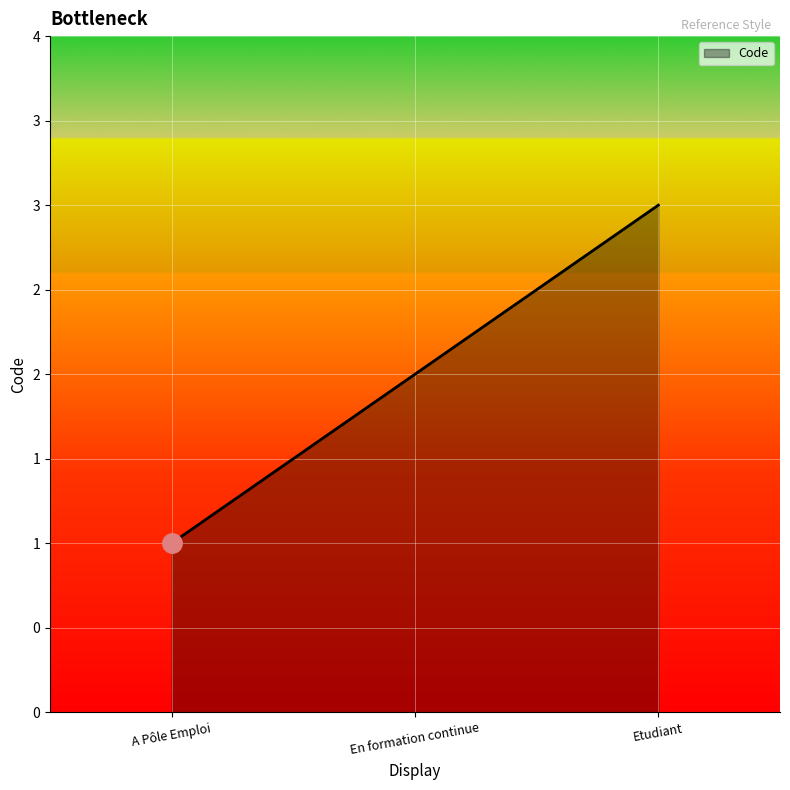

Which label corresponds to the largest value in the chart?

Etudiant